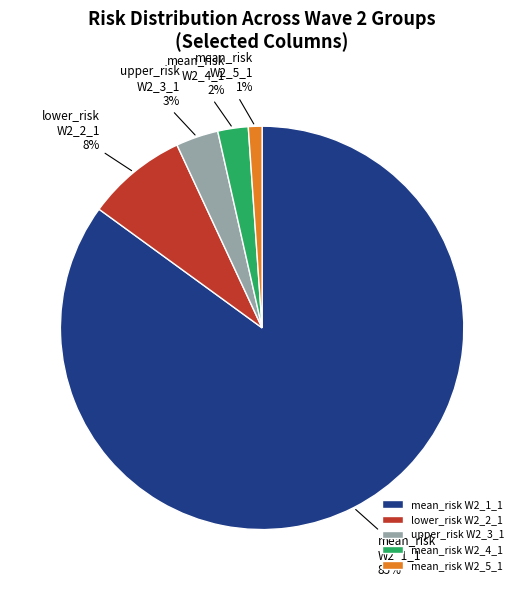

How many slices are in this pie chart?

5